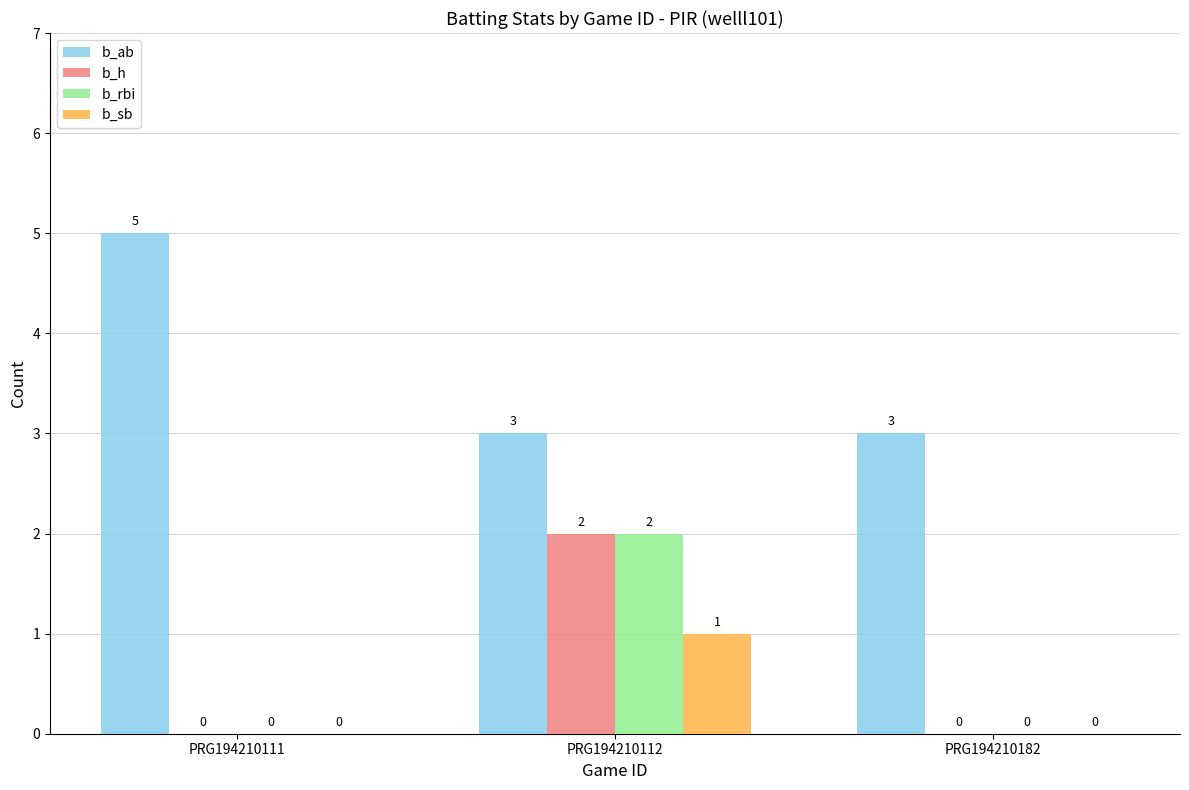

Are the bars grouped side by side (vs. stacked)?

Yes